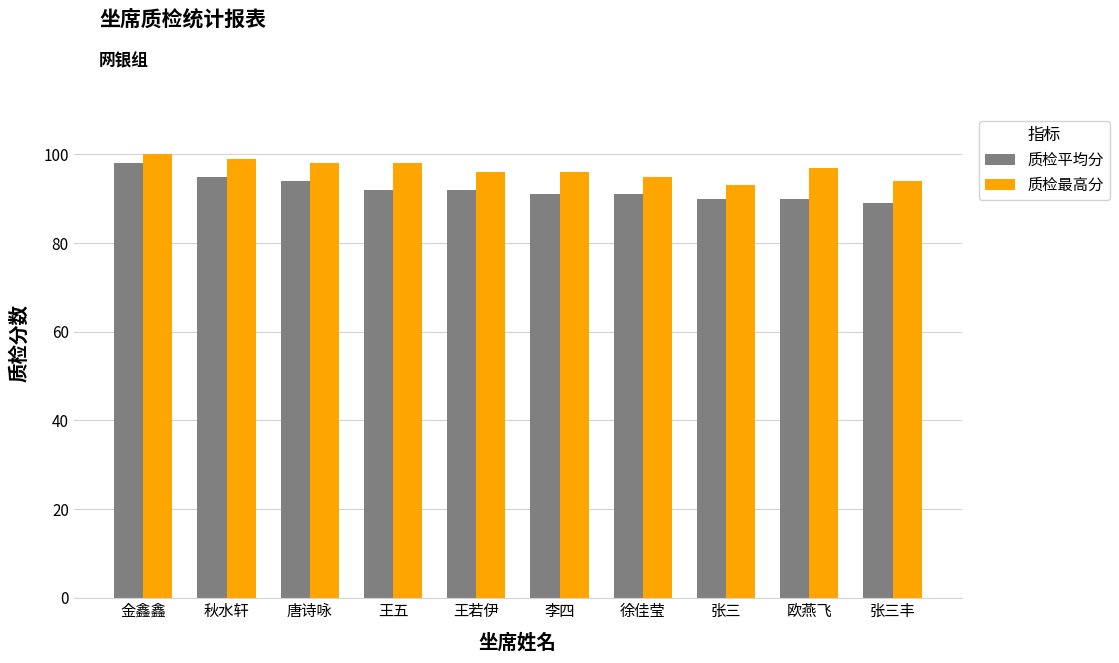

Read the 质检最高分 value at 金鑫鑫.

100